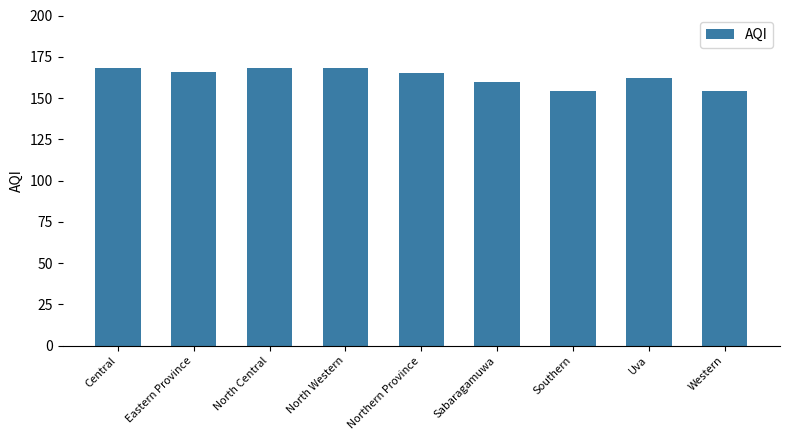

Reading left to right, list all the values displayed in this chart.

Central=168	Eastern Province=166	North Central=168	North Western=168	Northern Province=165	Sabaragamuwa=160	Southern=154	Uva=162	Western=154